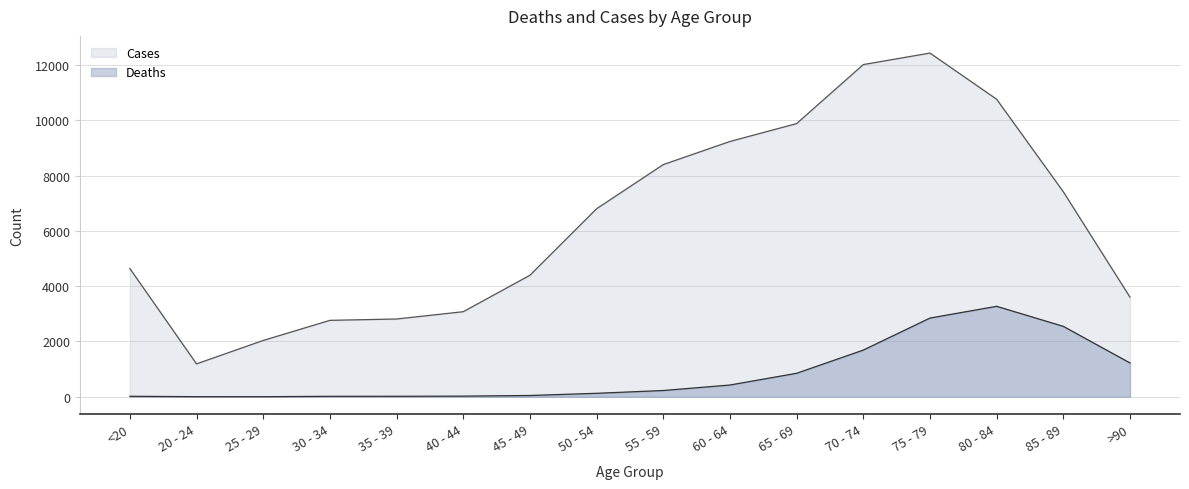

Where is the first local maximum for Cases?

75 - 79